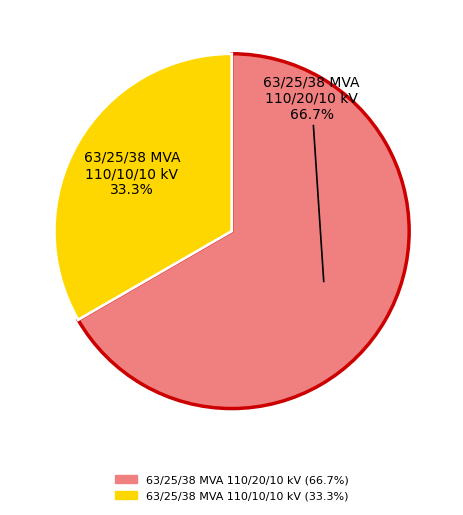

To the nearest percent, what portion does 63/25/38 MVA 110/10/10 kV represent?

33%